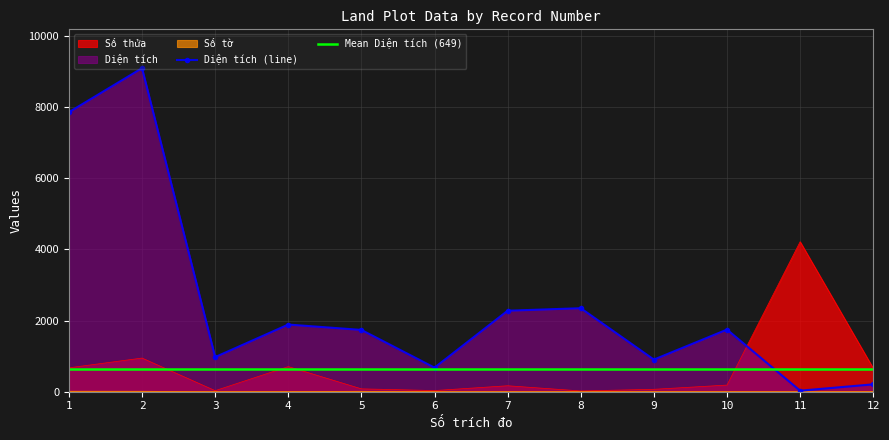

At which label is Diện tích closest to 4560?

8